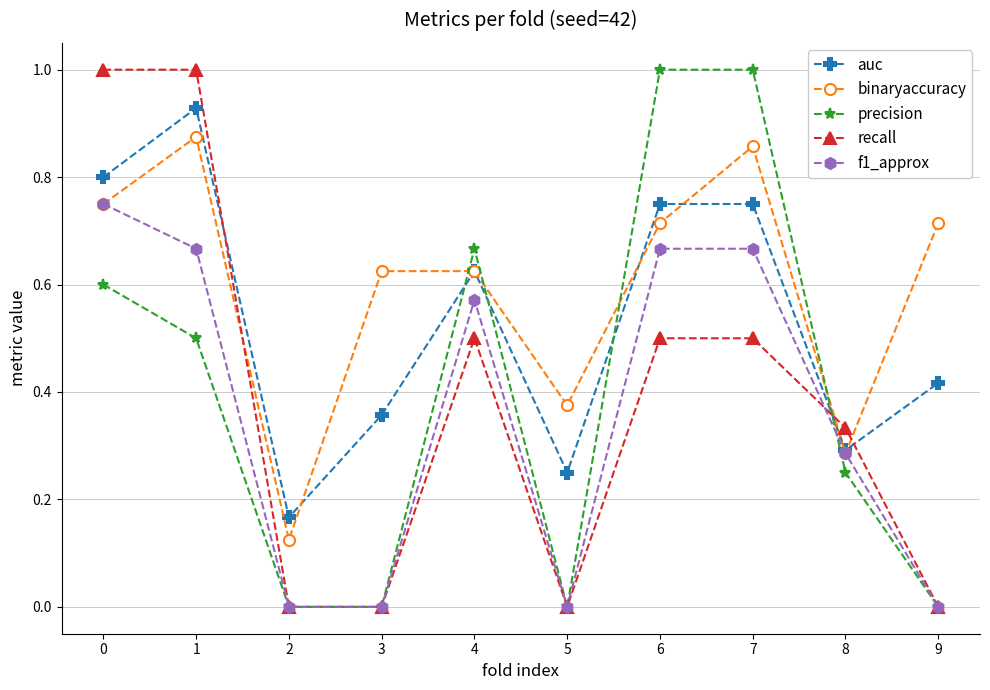

How many times do auc and precision cross each other?

4